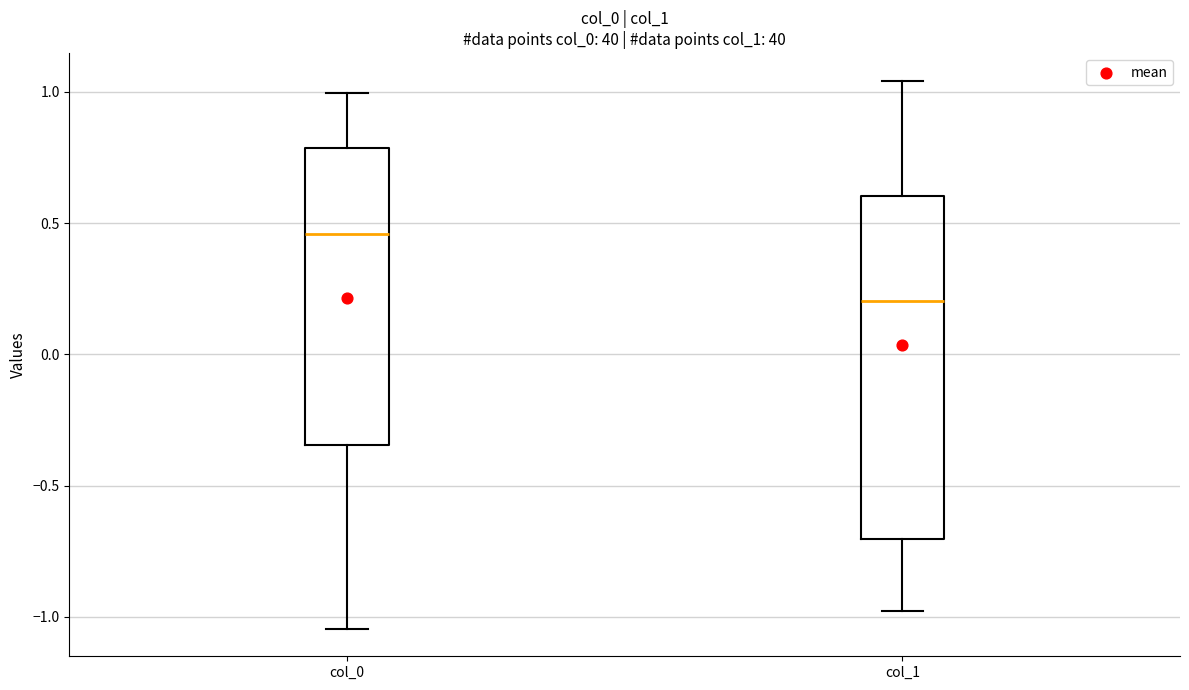

Where does the lower whisker of the box for col_1 end on the y-axis? The values are not printed on the chart, so give them approximately, as read against the axis.

-1.00